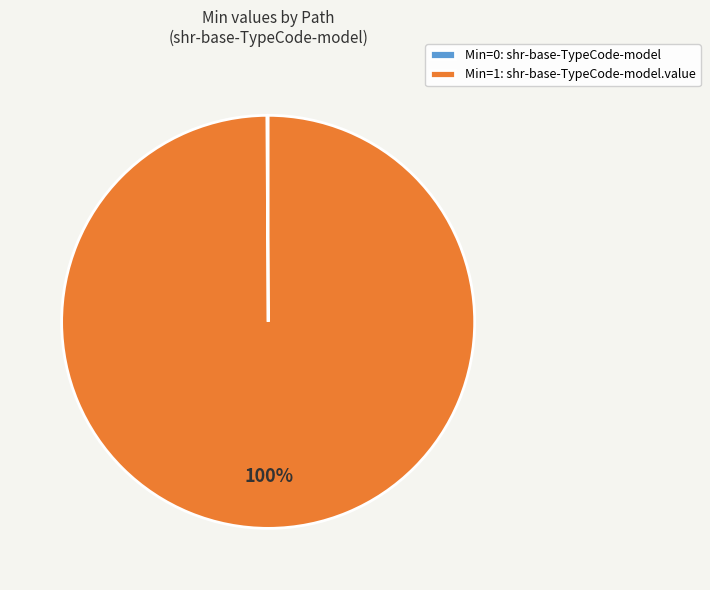

To the nearest percent, what is the difference between the largest and smallest slice percentages?

100%